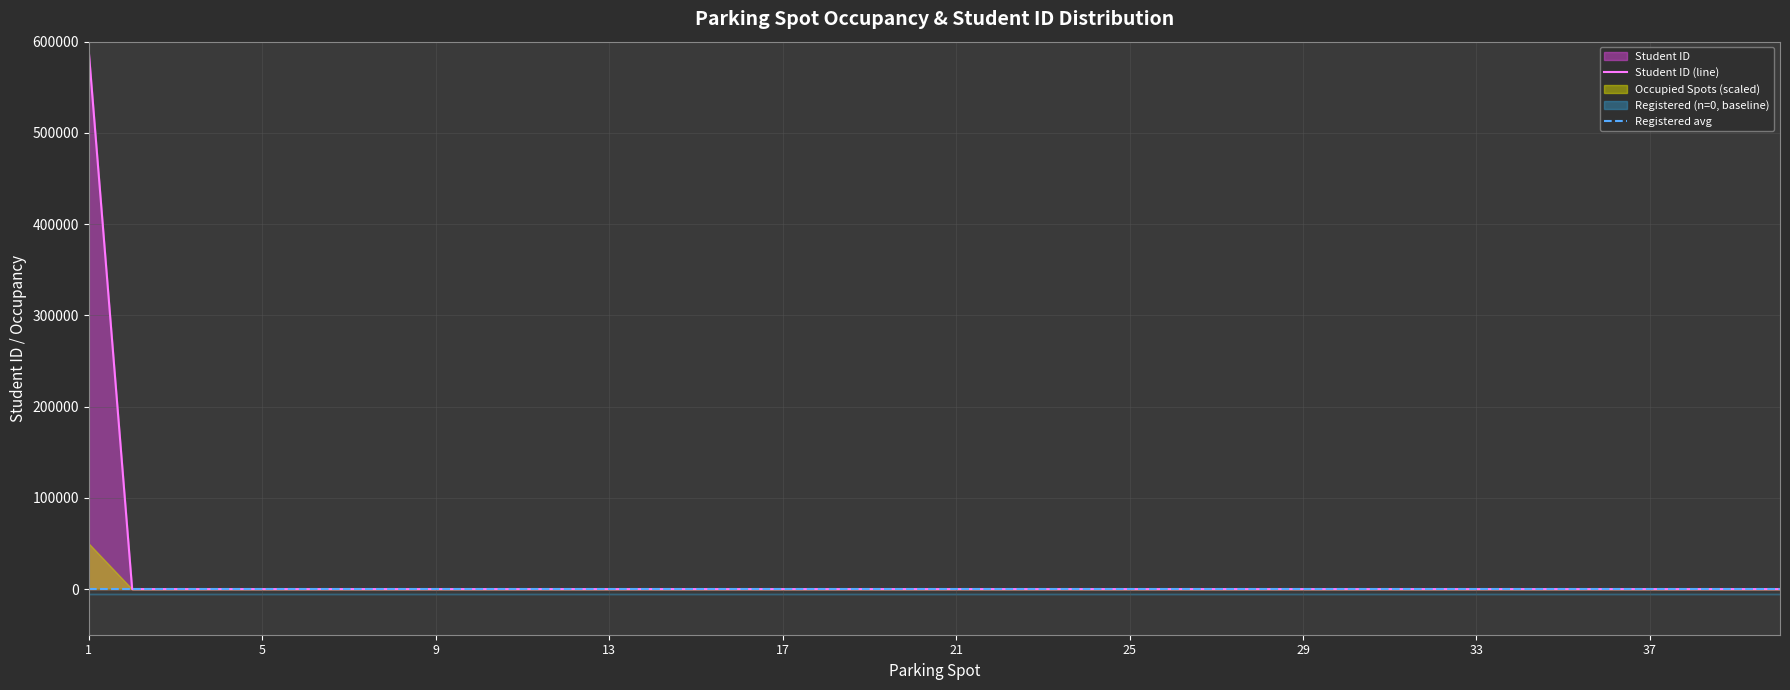

The Student ID (line) series shows 309472 at 13. True or false?

False